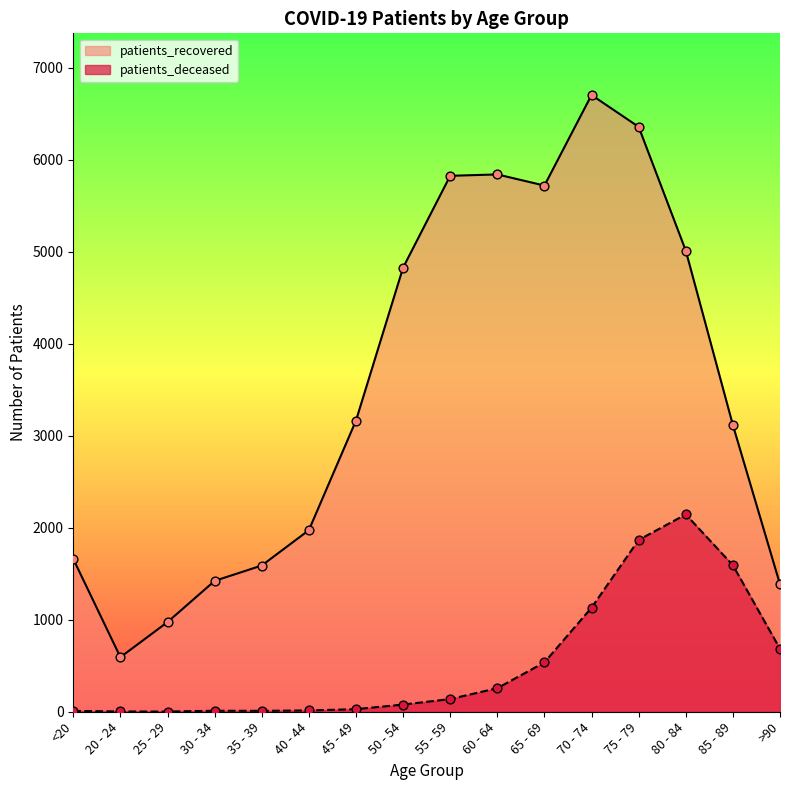

At which category is the sum across all series the highest?

75 - 79